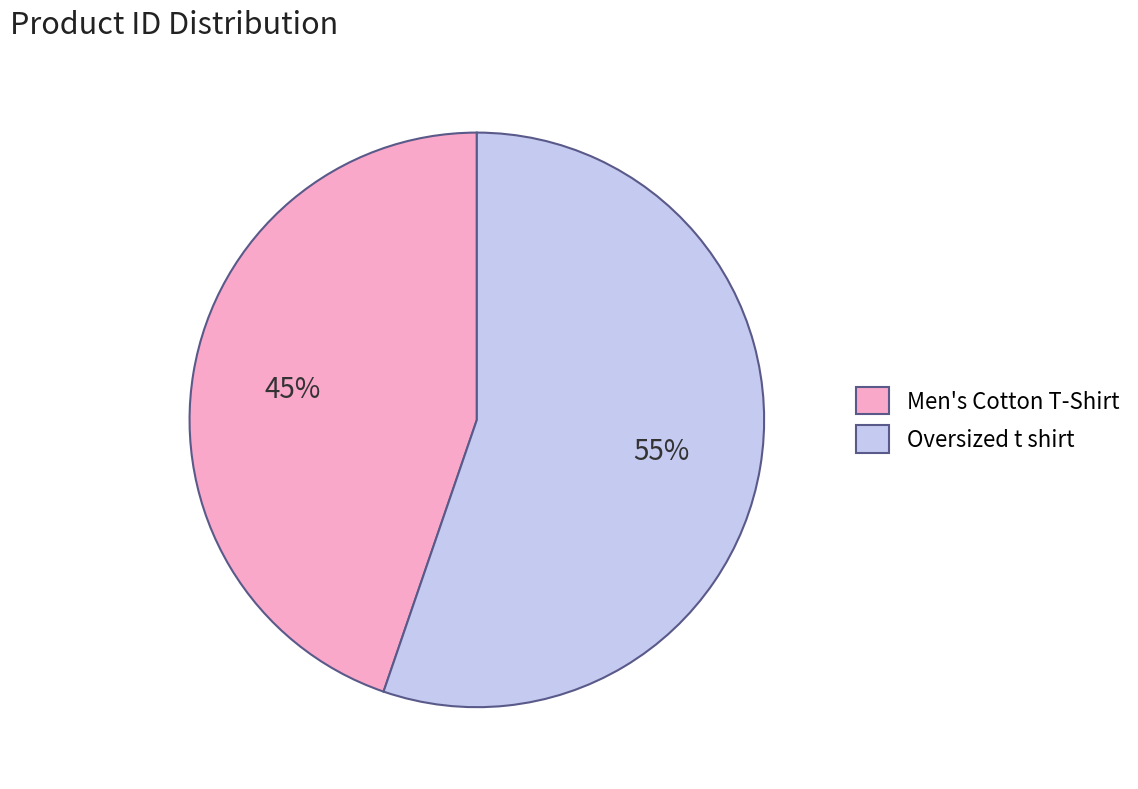

True or false: Oversized t shirt accounts for 55% of the total.

True